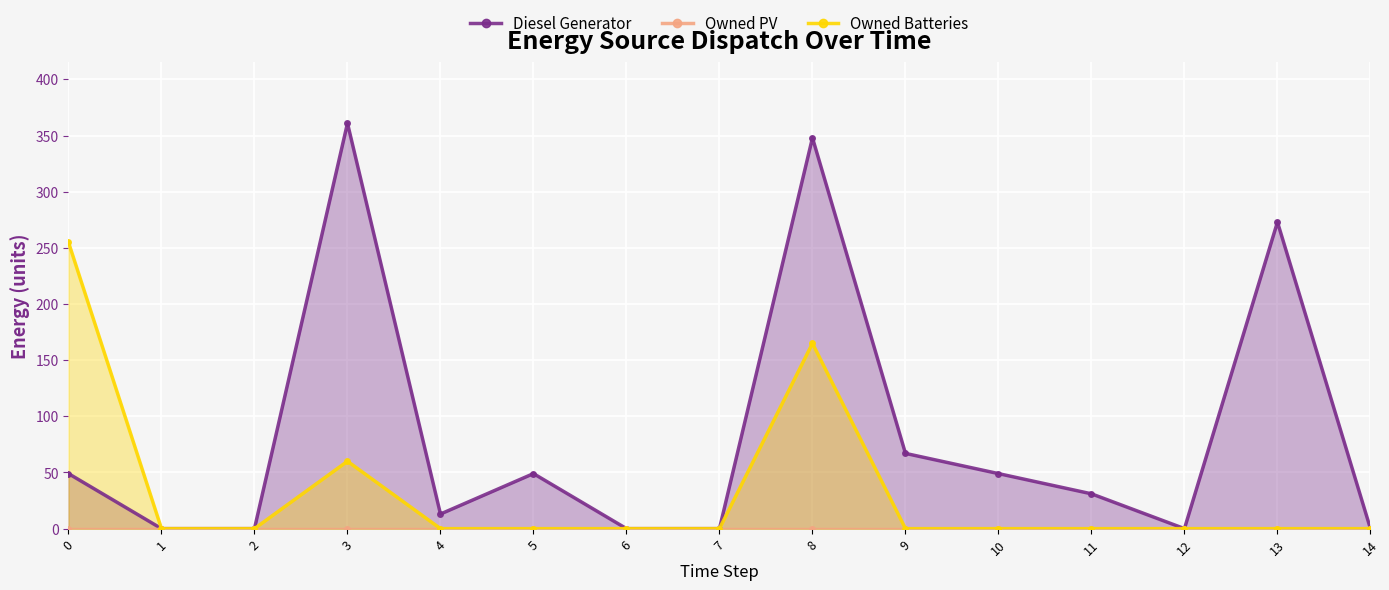

Reading left to right, transcribe all the data shown in this chart.

Diesel Generator: 49.0	0.0	0.0	361.0	13.0	49.0	0.0	0.0	348.0	67.0	49.0	31.0	0.0	273.0	0.0
Owned PV: 0.0	0.0	0.0	0.0	0.0	0.0	0.0	0.0	0.0	0.0	0.0	0.0	0.0	0.0	0.0
Owned Batteries: 255.0	0.0	0.0	60.0	0.0	0.0	0.0	0.0	165.0	0.0	0.0	0.0	0.0	0.0	0.0